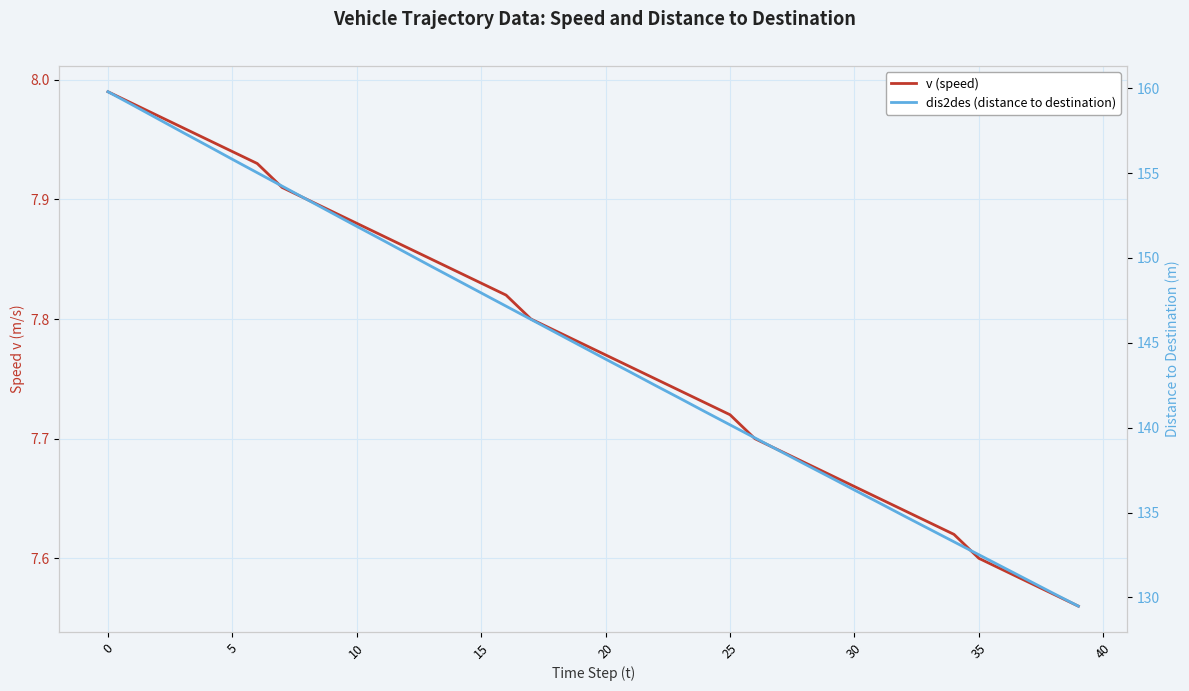

At which label is dis2des (distance to destination) closest to 144?

20